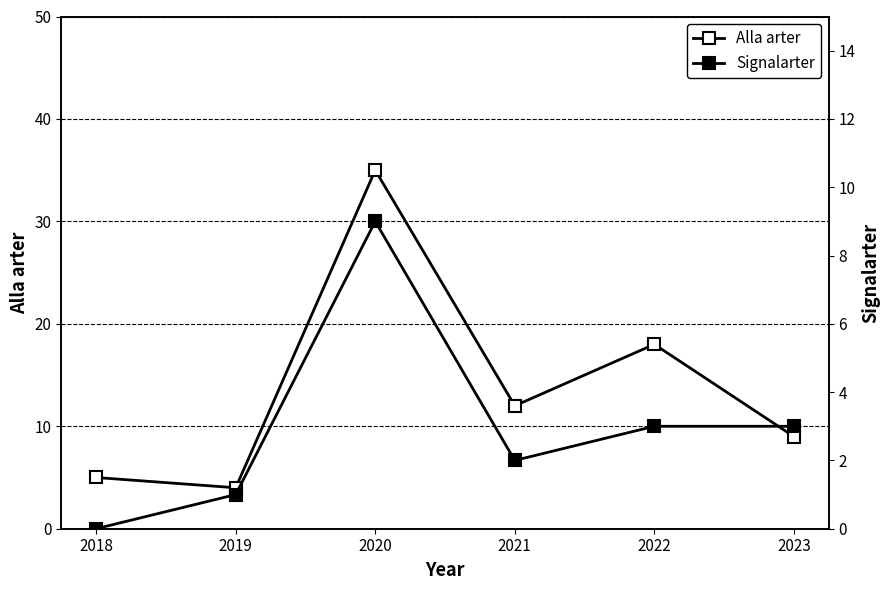

How many series are shown in this chart?

2